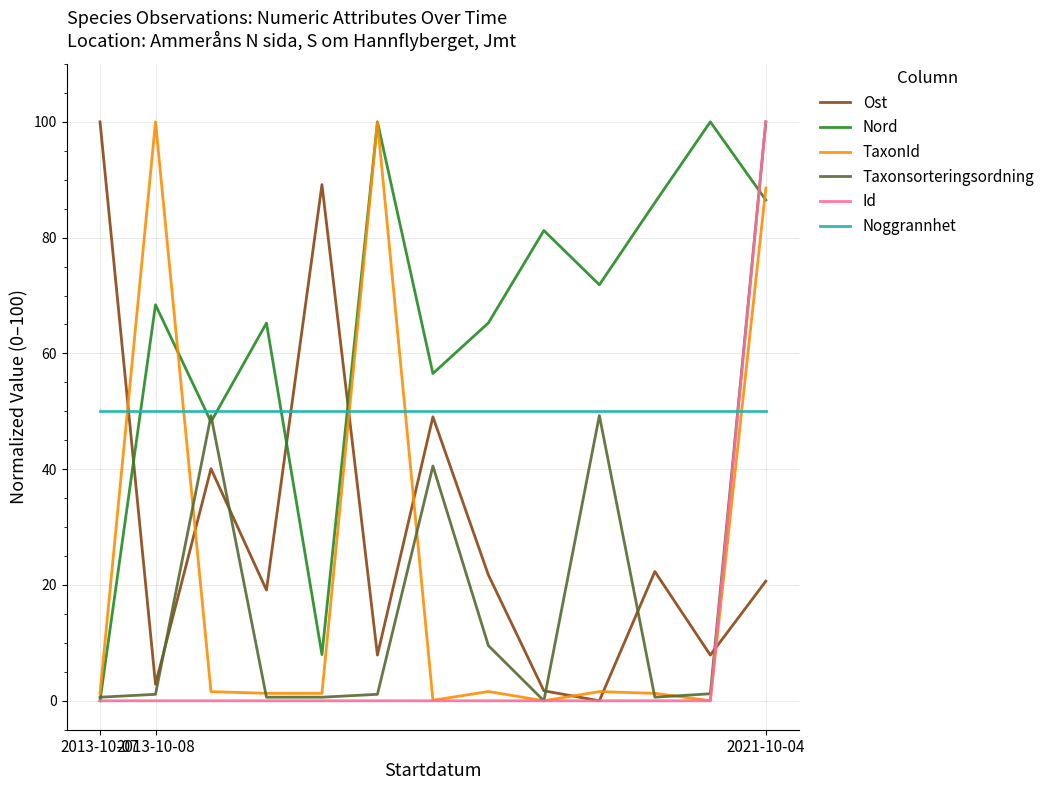

After their last crossing, which series has the higher values: Taxonsorteringsordning or Ost?

Taxonsorteringsordning